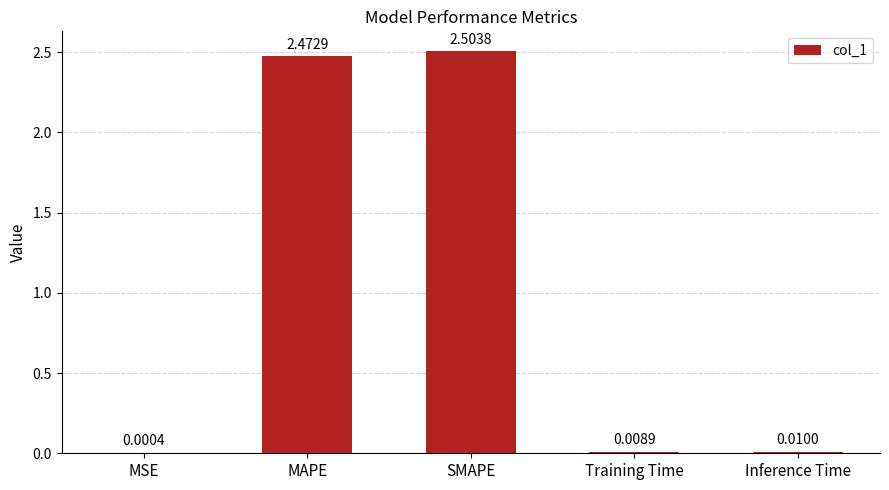

What is the sum of all values?

5.0